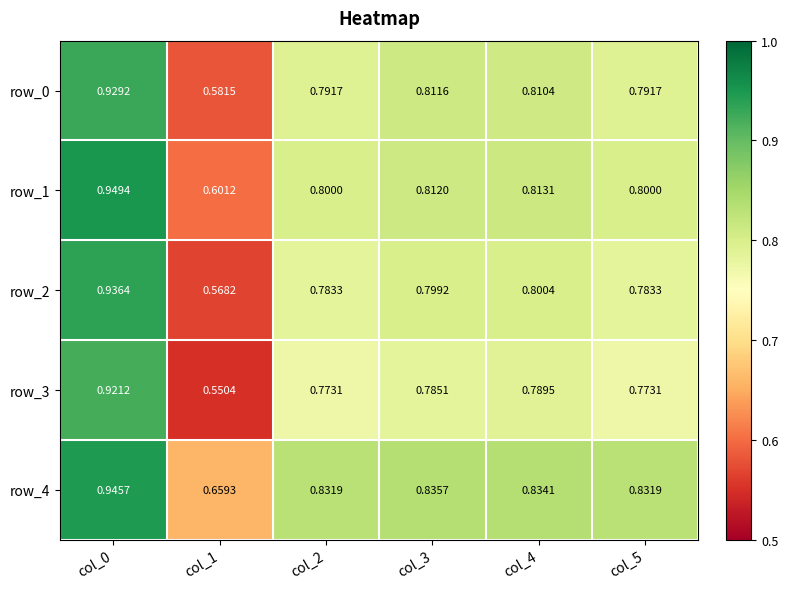

The row_0 series shows 0.8 at col_2. True or false?

True